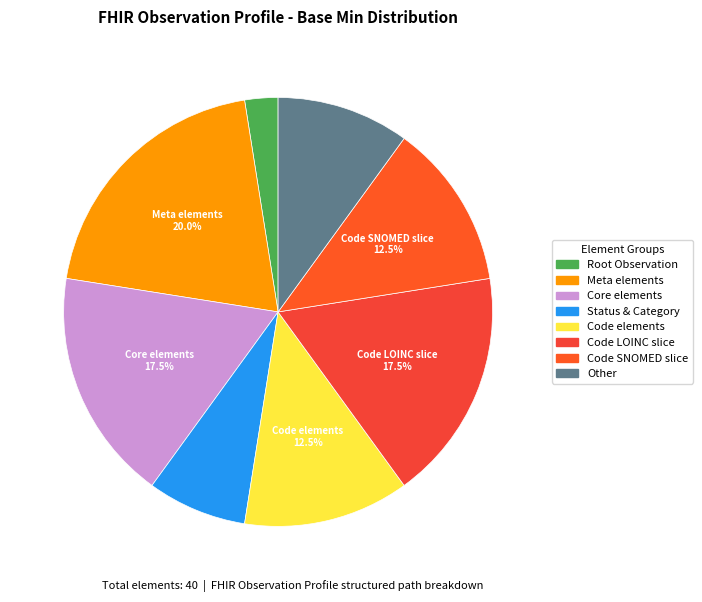

How many segments does this pie chart have?

8